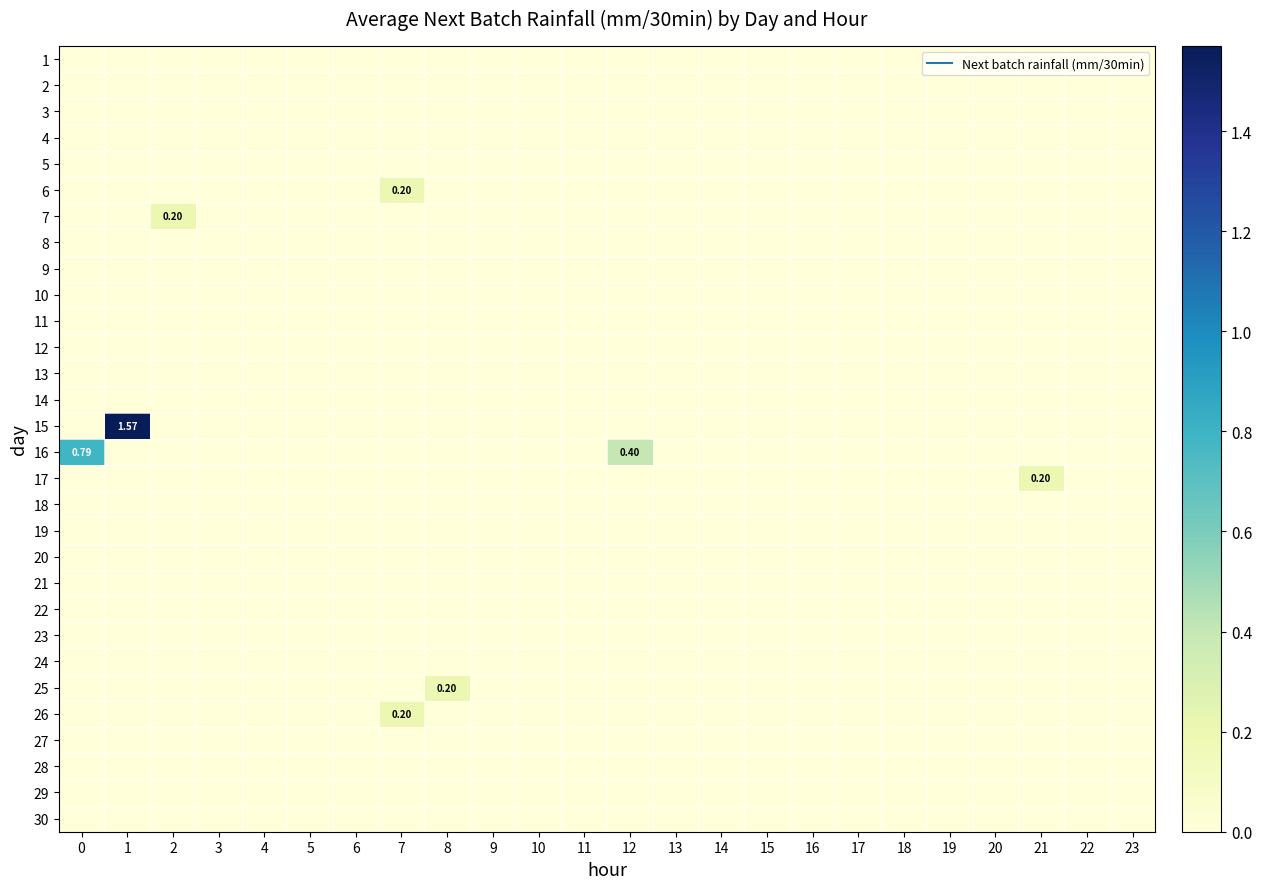

Rank the series at 11 from lowest to highest value.

1, 2, 3, 4, 5, 6, 7, 8, 9, 10, 11, 12, 13, 14, 15, 16, 17, 18, 19, 20, 21, 22, 23, 24, 25, 26, 27, 28, 29, 30